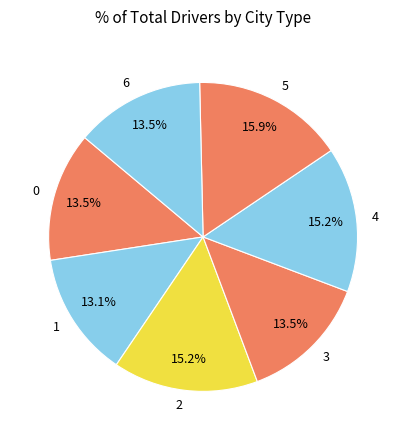

What percentage is the 5 slice, to the nearest percent?

16%